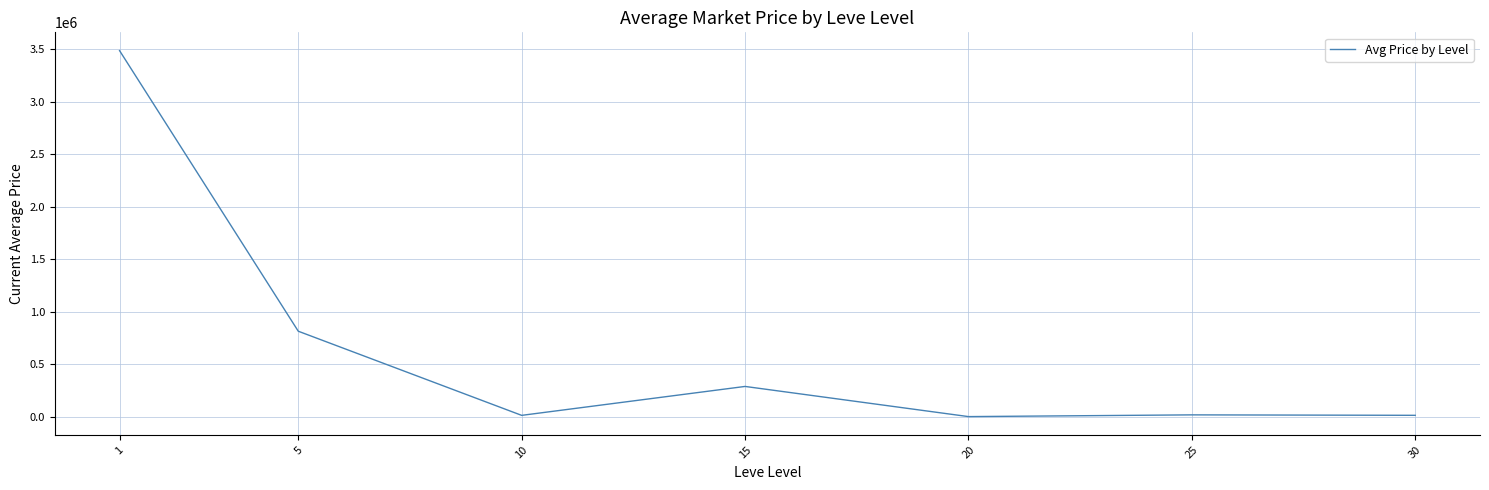

What is the average value?

663341.1